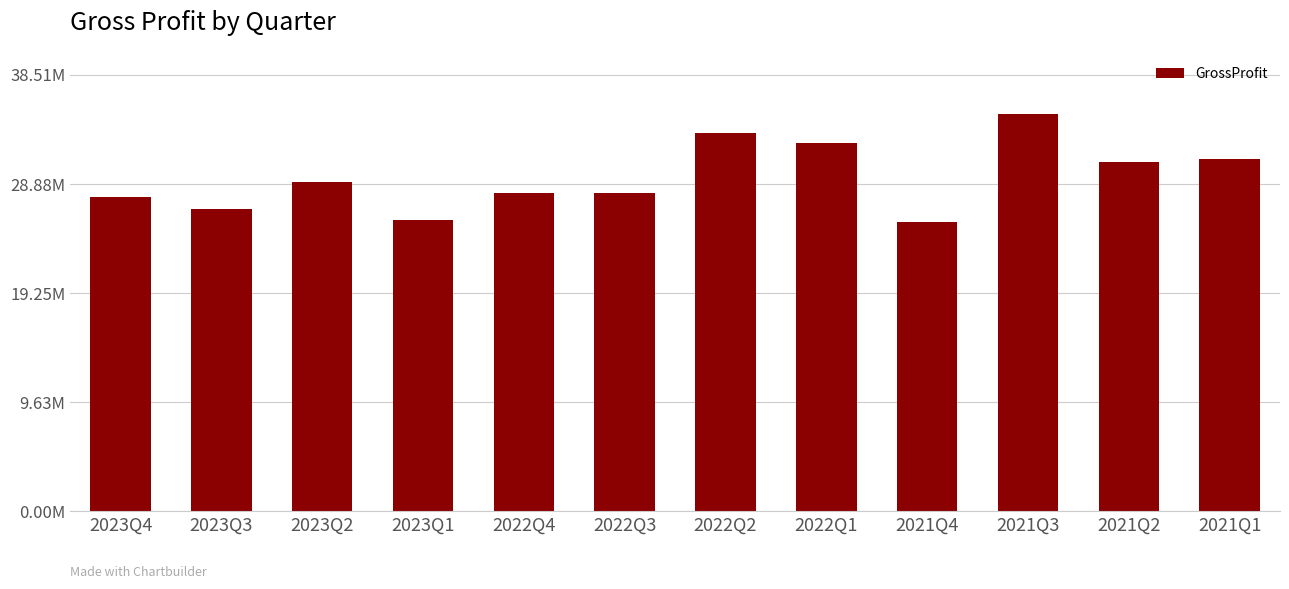

Rank the categories by value from lowest to highest.

2021Q4, 2023Q1, 2023Q3, 2023Q4, 2022Q3, 2022Q4, 2023Q2, 2021Q2, 2021Q1, 2022Q1, 2022Q2, 2021Q3